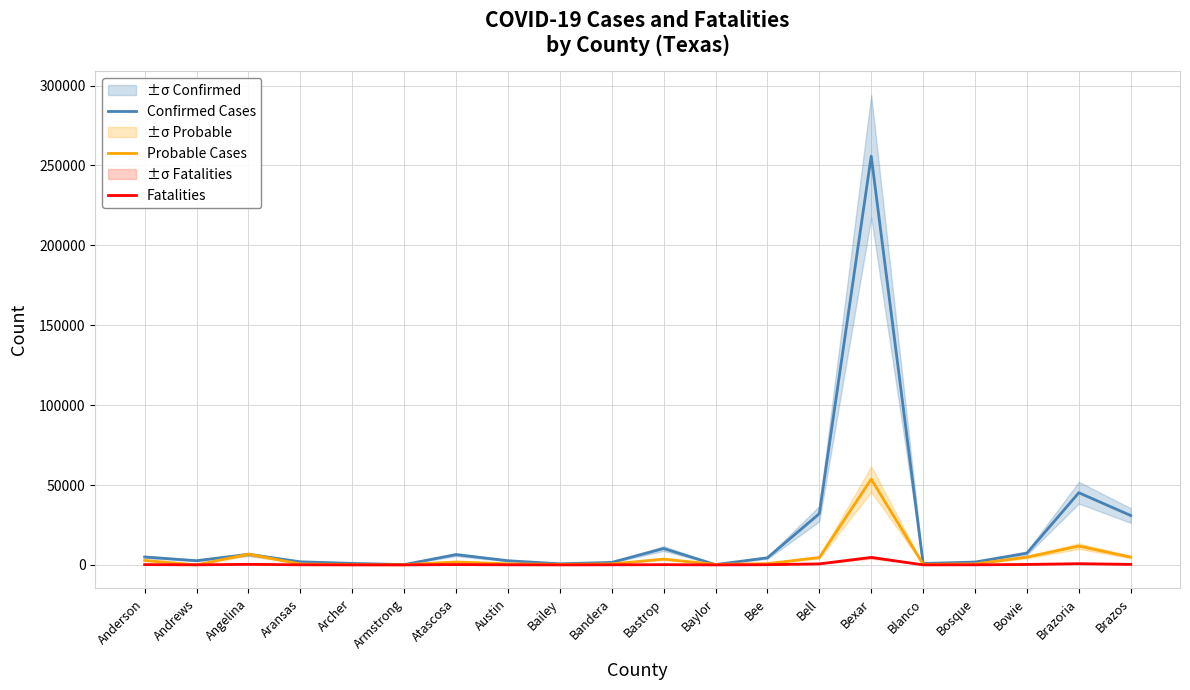

What is the label of the 20th point from the right?

Anderson